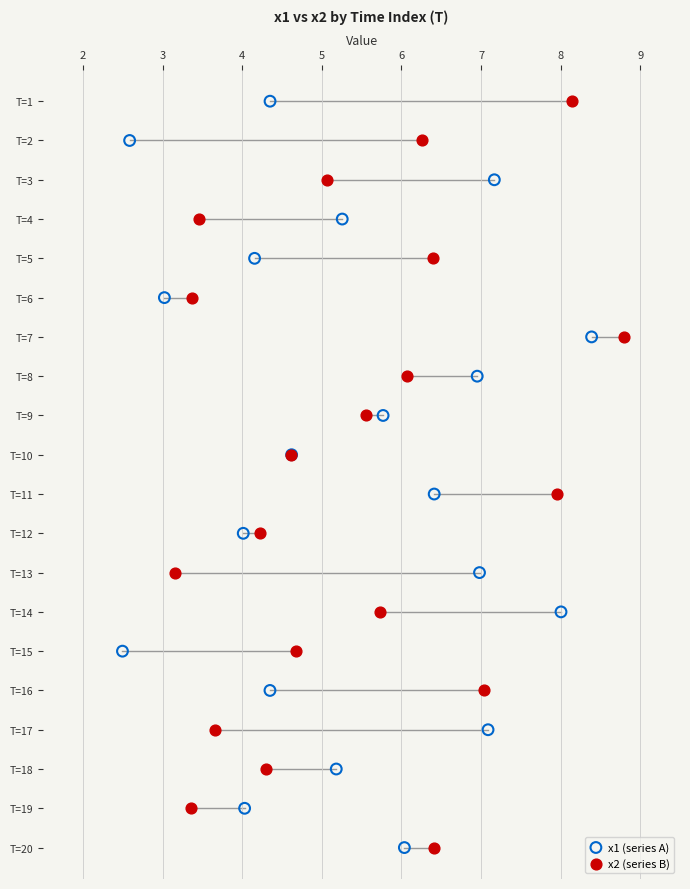

What are all the series names shown in the legend?

x1 (series A), x2 (series B)